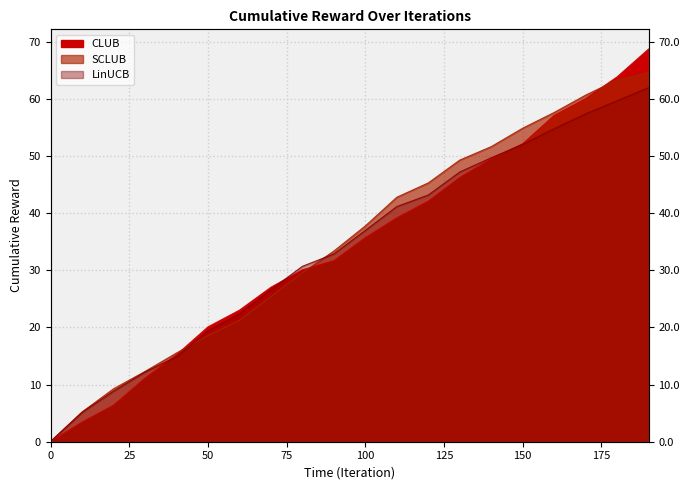

Which series ends up on top after the final intersection of CLUB and SCLUB?

CLUB